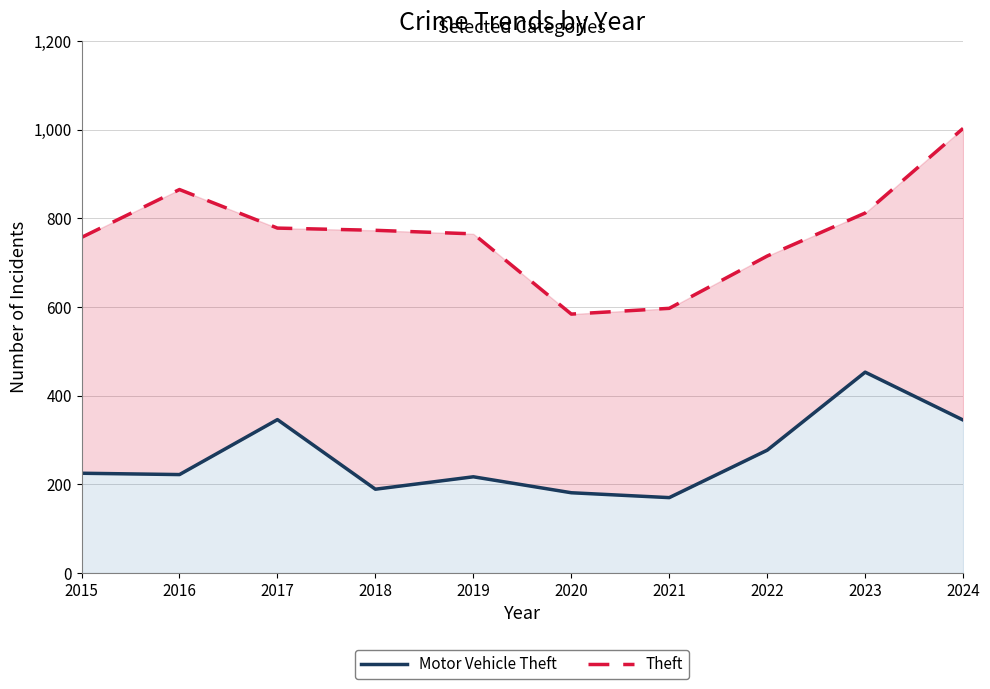

Where is the first local minimum for Motor Vehicle Theft?

2016